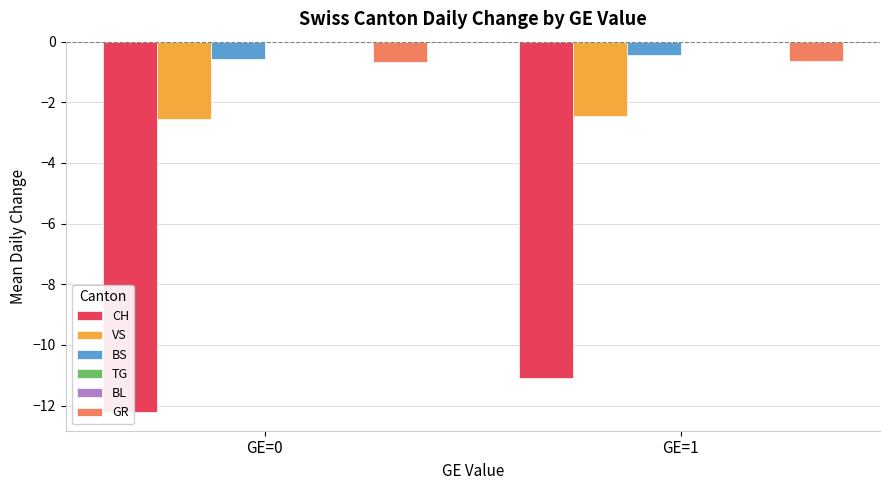

The value of VS at GE=0 is -2.6. True or false?

True